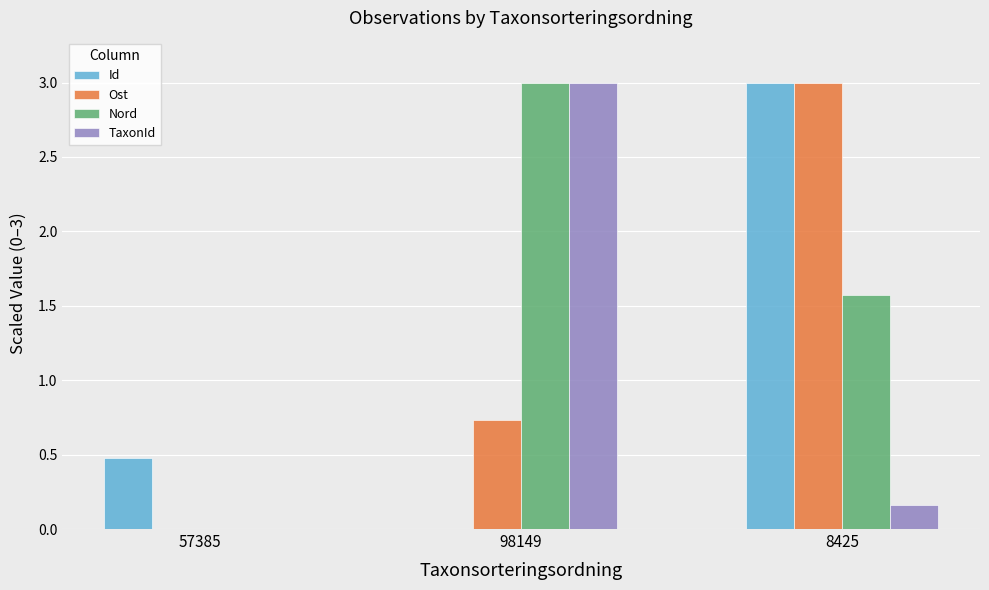

What is the highest value of the Nord series?

3.0